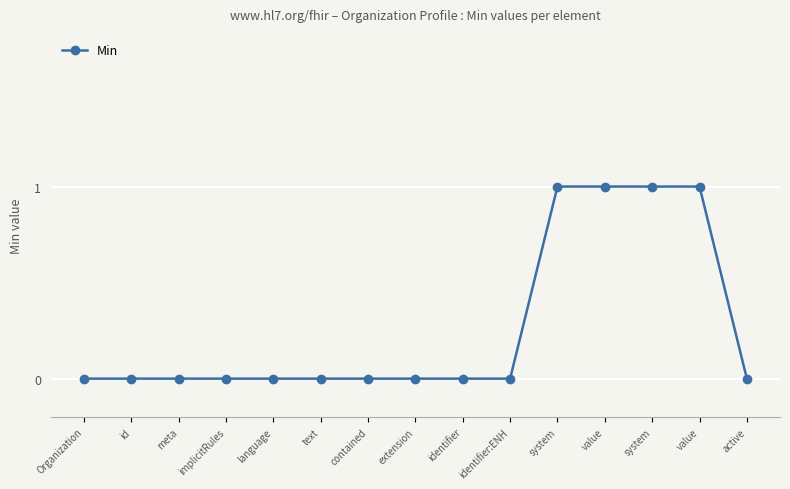

What is the change in value from extension to system?

+1